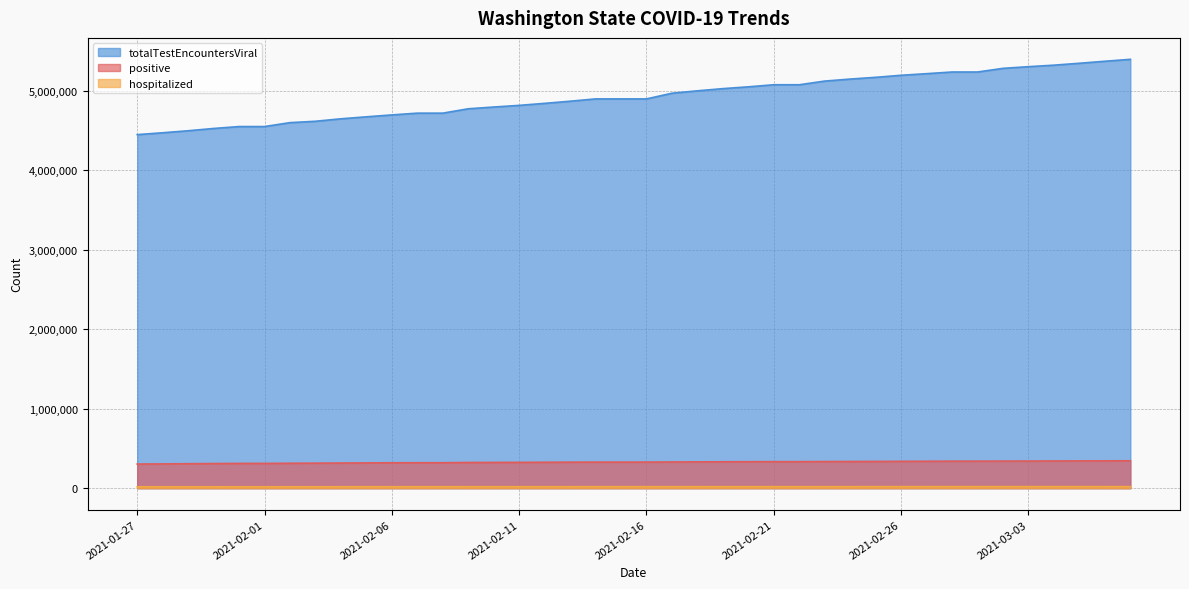

What is the label of the 33rd point from the right?

2021-02-28